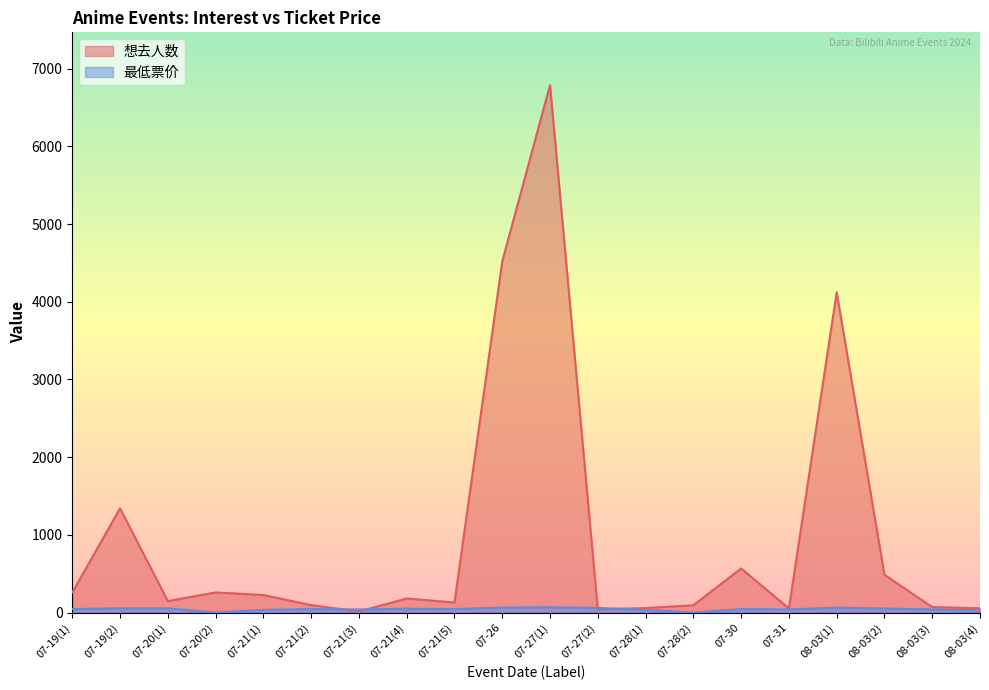

Where is the first local maximum for 最低票价?

07-21(2)